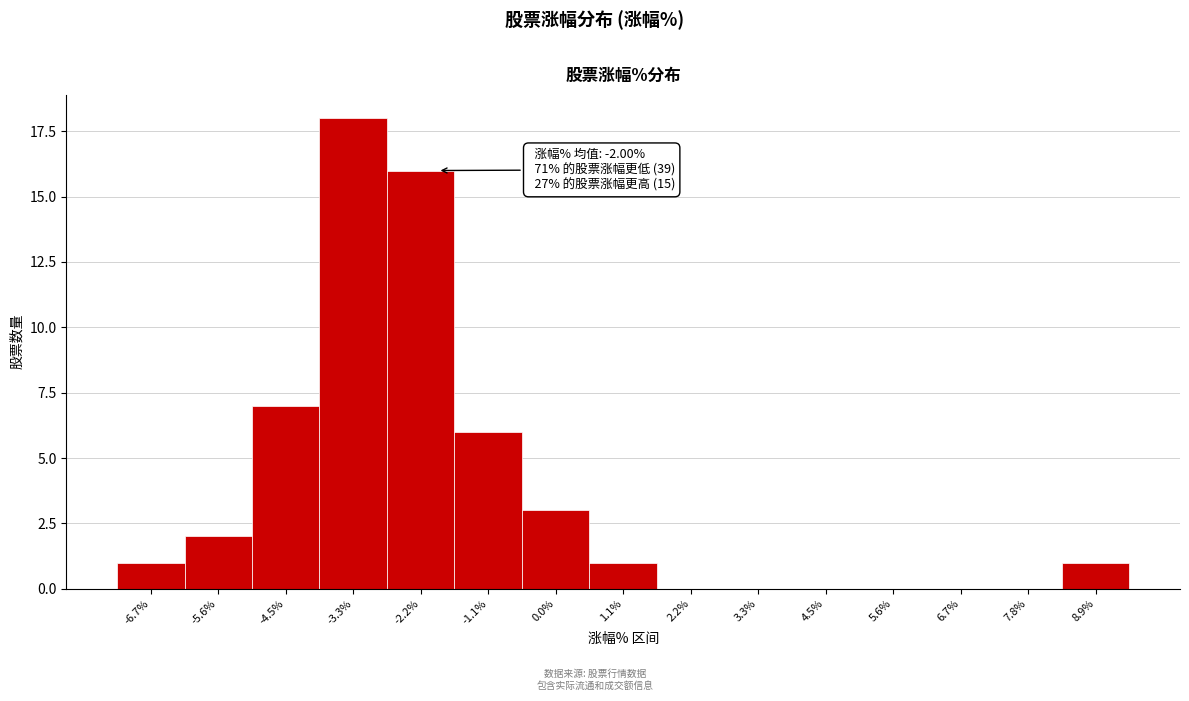

Reading left to right, extract all data points from this chart.

-6.7%=1	-5.6%=2	-4.5%=7	-3.3%=18	-2.2%=16	-1.1%=6	0.0%=3	1.1%=1	2.2%=0	3.3%=0	4.5%=0	5.6%=0	6.7%=0	7.8%=0	8.9%=1